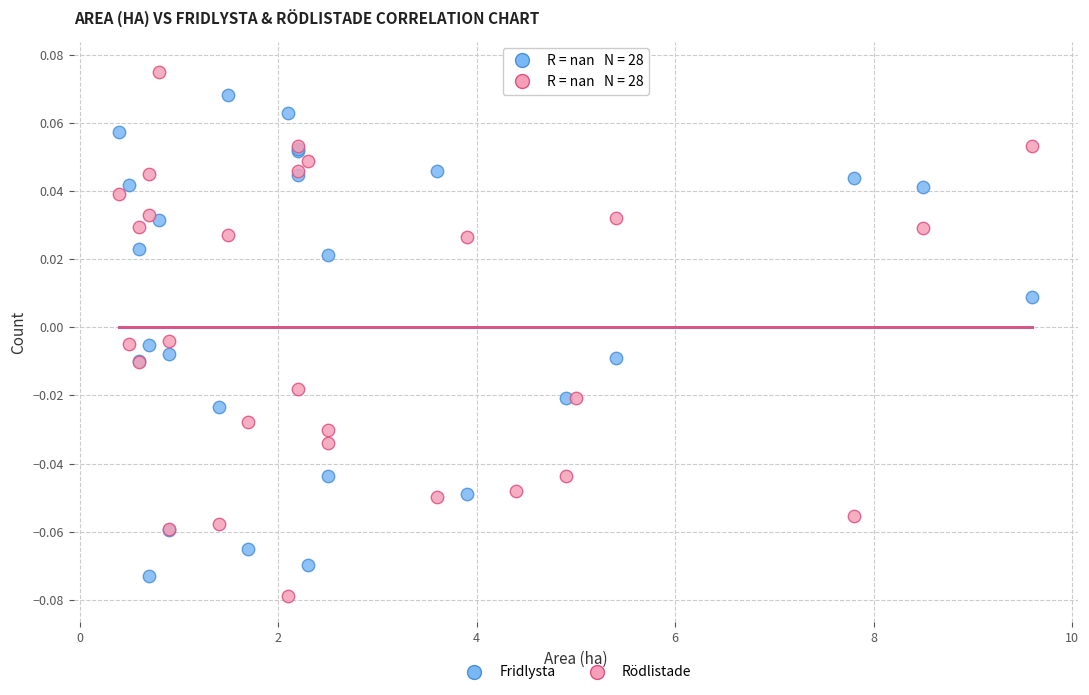

What is the X range (max minus min) for the scatter plot?

9.2